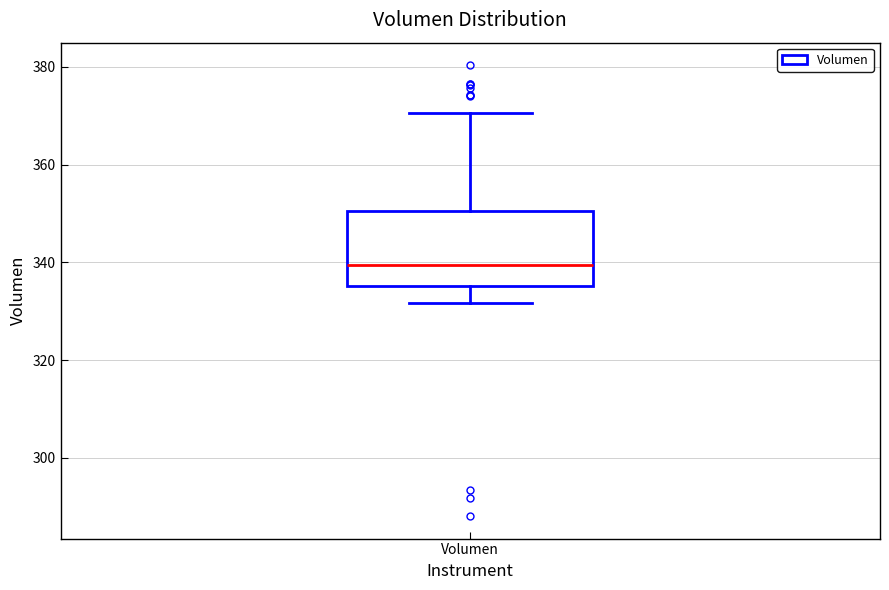

Read this box plot against the y-axis: the position of the median line, the range covered by the box, and the ends of both whiskers. The values are not printed on the chart, so give them approximately, as read against the axis.

median 340, box 336 to 350, whiskers 332 to 370